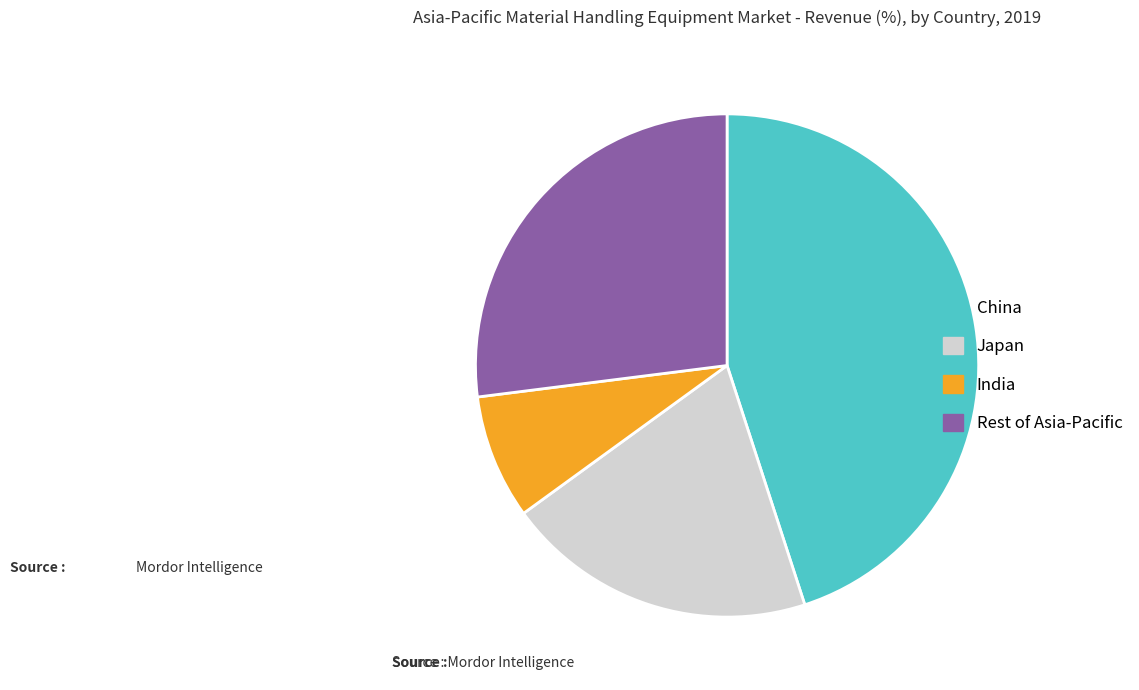

Count the number of slices in the pie.

4